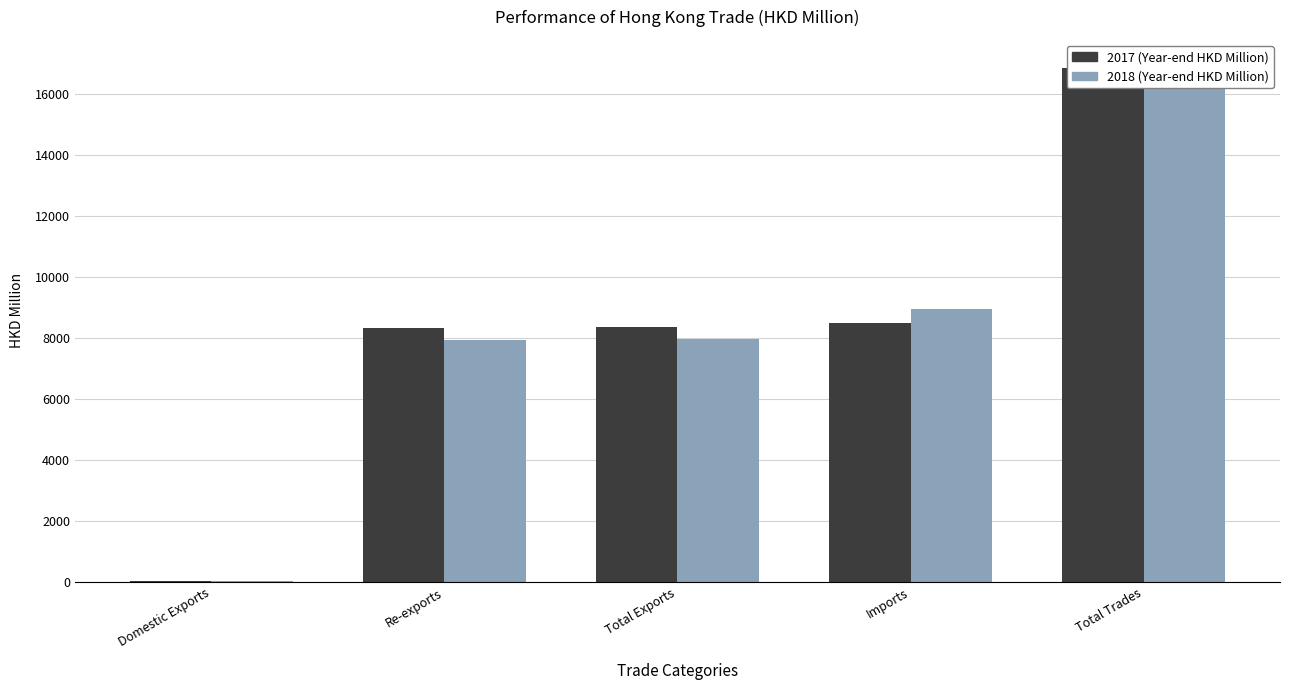

Which series has the widest spread of values?

201812